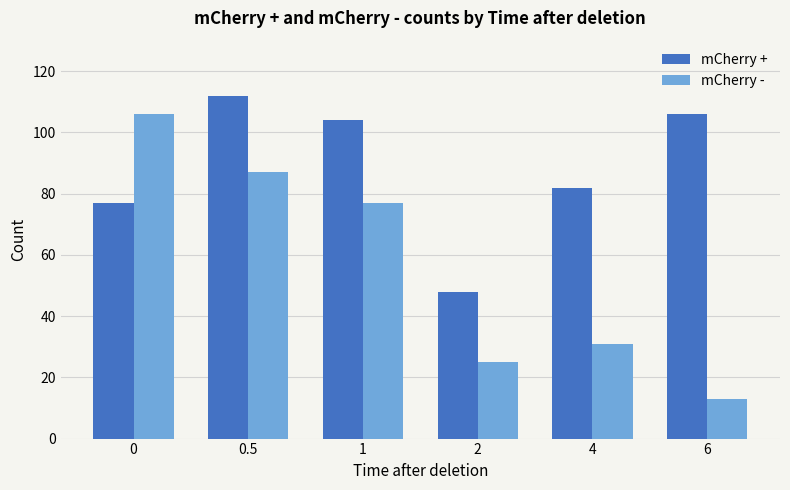

Rank the series by their average value, from lowest to highest.

mCherry -, mCherry +